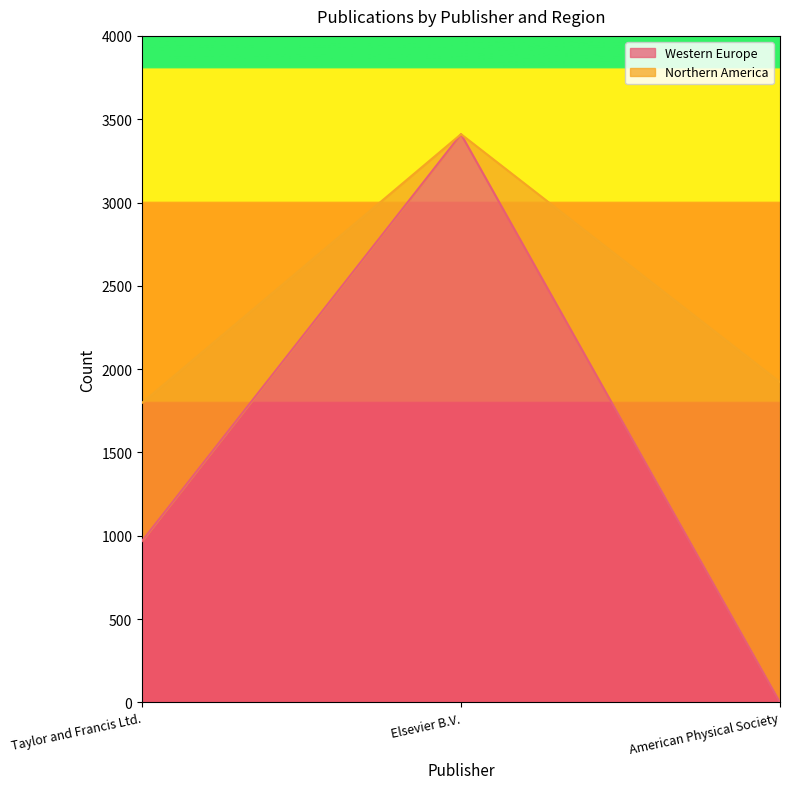

List the labels in order of value, largest first.

Elsevier B.V., Taylor and Francis Ltd., American Physical Society